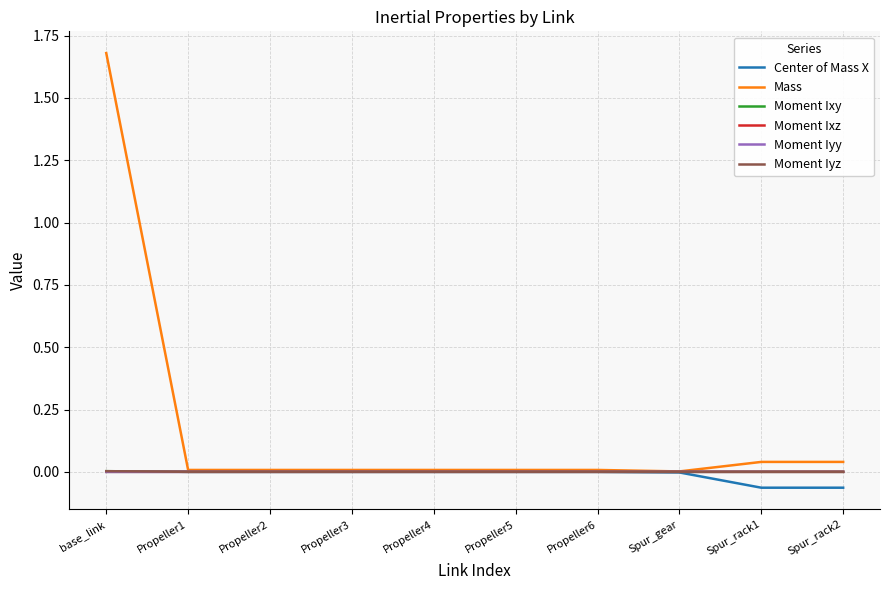

Count the number of data series in this chart.

6